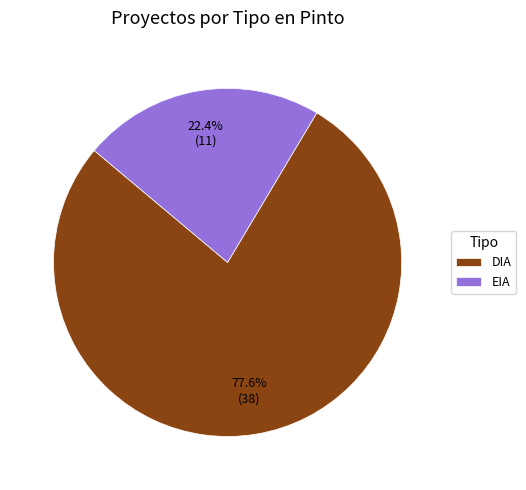

Which category has the biggest portion of the pie?

DIA